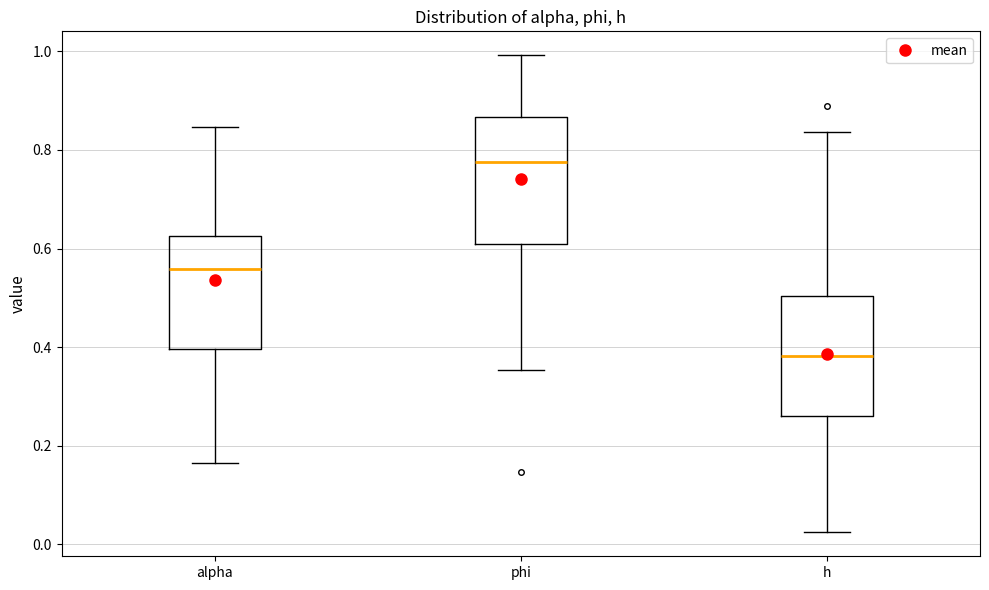

Reading left to right, read every box against the y-axis: the position of its median line, the range the box covers, and the ends of its whiskers. The values are not printed on the chart, so give them approximately, as read against the axis.

alpha: median 0.56, box 0.40 to 0.62, whiskers 0.16 to 0.84
phi: median 0.78, box 0.60 to 0.86, whiskers 0.36 to 1.00
h: median 0.38, box 0.26 to 0.50, whiskers 0.02 to 0.84